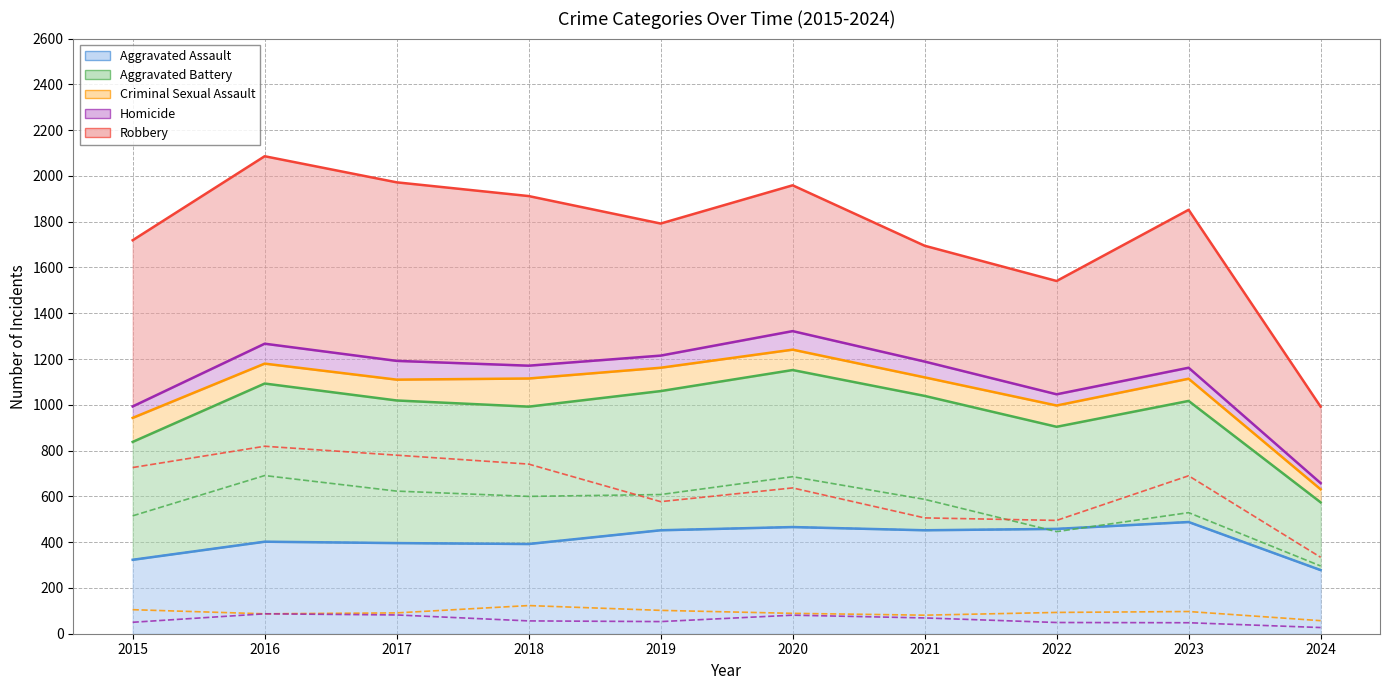

What is the total value across all series at 2024?

992